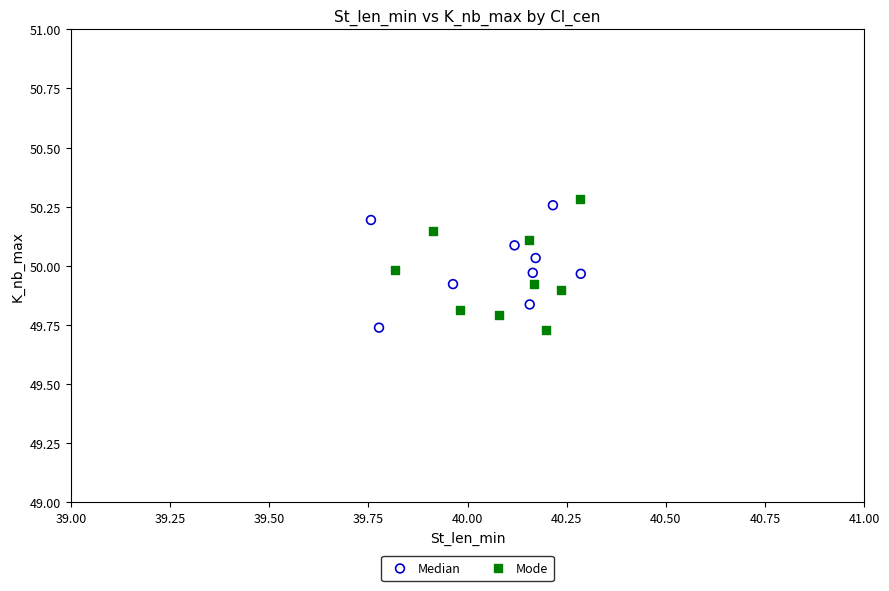

What are all the series names shown in the legend?

Median, Mode